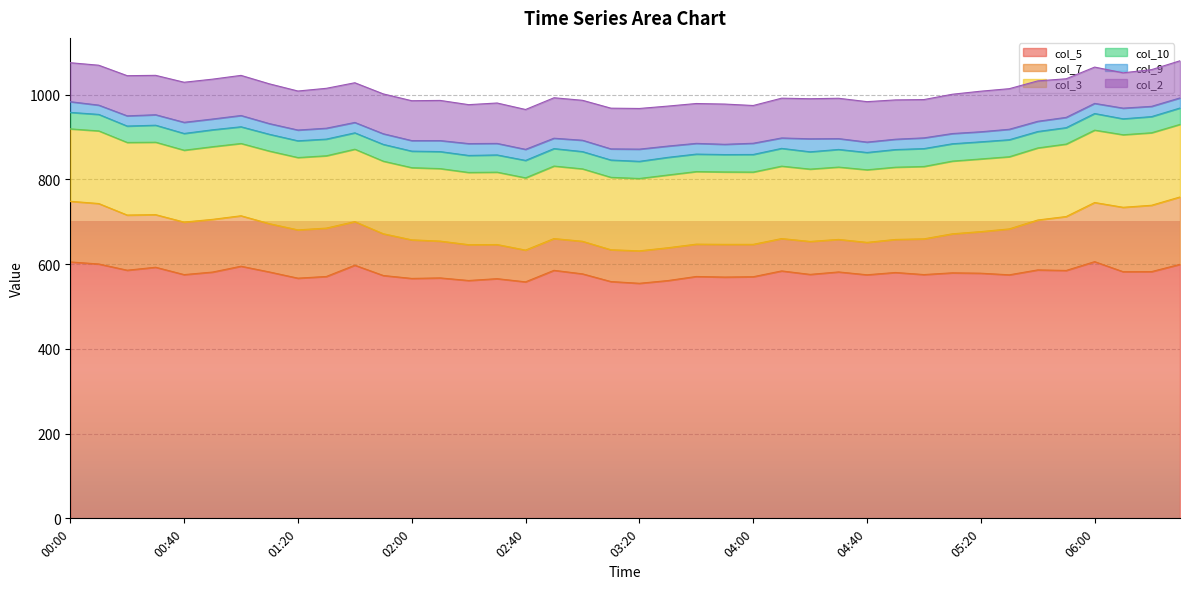

Reading left to right, what are all the values shown in this chart?

col_5: 605.3	600.5	585.8	592.8	575.4	581.4	595.2	581.6	567.0	571.0	597.6	573.3	566.4	567.6	561.5	565.8	558.3	585.5	577.2	559.0	554.9	561.3	571.0	569.6	570.4	584.1	575.9	581.7	575.0	580.4	575.5	579.6	578.7	574.9	586.5	585.2	606.0	582.3	582.5	599.7
col_7: 143.2	142.7	130.2	124.1	124.0	124.4	119.1	114.0	114.0	114.2	102.9	98.6	91.1	86.9	84.6	80.6	75.0	75.0	76.9	75.1	76.6	77.5	76.3	77.2	76.4	76.4	77.8	76.8	76.5	78.0	84.3	92.1	98.2	108.4	117.8	127.3	139.6	152.0	156.6	159.0
col_3: 171.0	171.5	171.4	171.1	169.7	171.6	170.7	171.4	170.8	170.8	171.0	171.3	170.4	171.2	170.5	170.9	170.6	171.2	171.0	171.0	170.9	171.8	171.4	171.0	170.7	171.0	170.8	170.8	171.4	170.6	170.9	171.7	171.6	170.4	170.2	171.1	170.9	171.3	171.2	171.4
col_10: 38.9	38.9	38.7	40.1	39.5	39.9	39.4	39.6	39.5	39.3	38.6	39.6	39.0	40.1	40.1	40.6	41.1	41.2	40.7	40.8	40.4	41.6	41.2	41.0	41.5	41.9	40.8	41.6	40.8	41.6	42.2	40.9	40.4	40.1	38.7	38.7	39.2	37.6	38.1	38.6
col_9: 25.2	21.9	24.1	24.7	26.3	25.4	26.6	25.2	25.4	25.7	24.5	25.1	24.9	26.0	28.0	27.2	26.1	24.5	26.8	26.3	28.8	26.6	25.3	24.2	26.5	24.6	30.7	25.6	24.5	24.4	25.3	24.1	23.7	24.7	24.1	24.3	23.9	25.2	24.2	23.8
col_2: 92.0	94.2	94.8	93.0	94.6	94.1	94.7	93.9	92.1	94.2	93.7	94.1	94.1	94.8	91.9	95.4	94.1	95.5	94.3	96.1	96.0	94.4	94.1	95.0	89.1	93.9	94.6	95.2	95.5	92.8	90.4	92.8	95.8	95.8	95.4	91.1	85.7	83.4	86.7	87.7